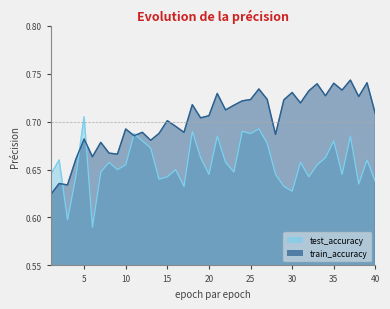

Between which two adjacent categories do train_accuracy and test_accuracy first intersect?

2 and 3